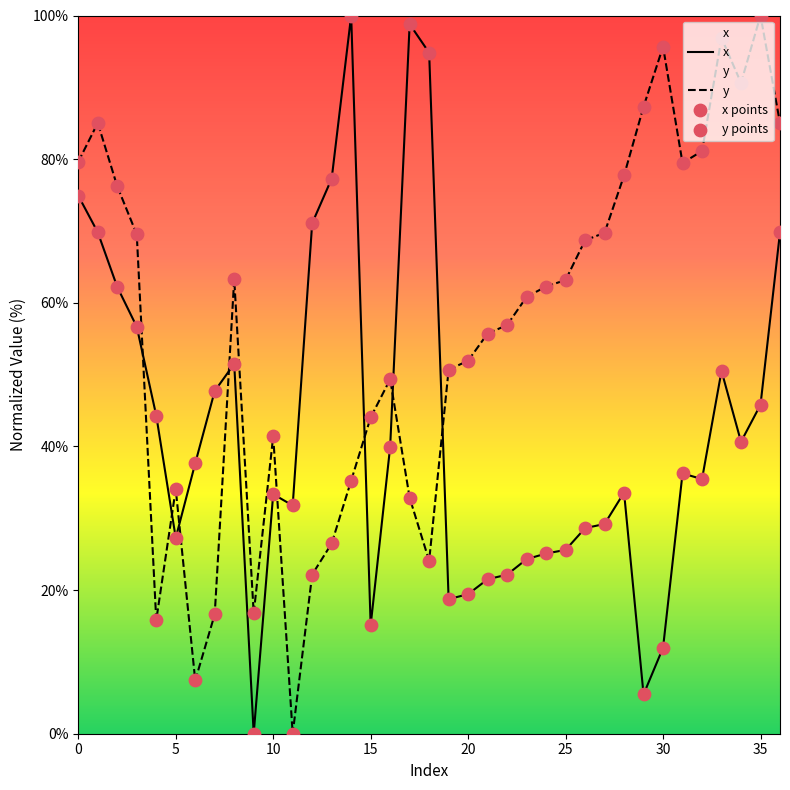

Which series has the largest Y range (max minus min)?

x